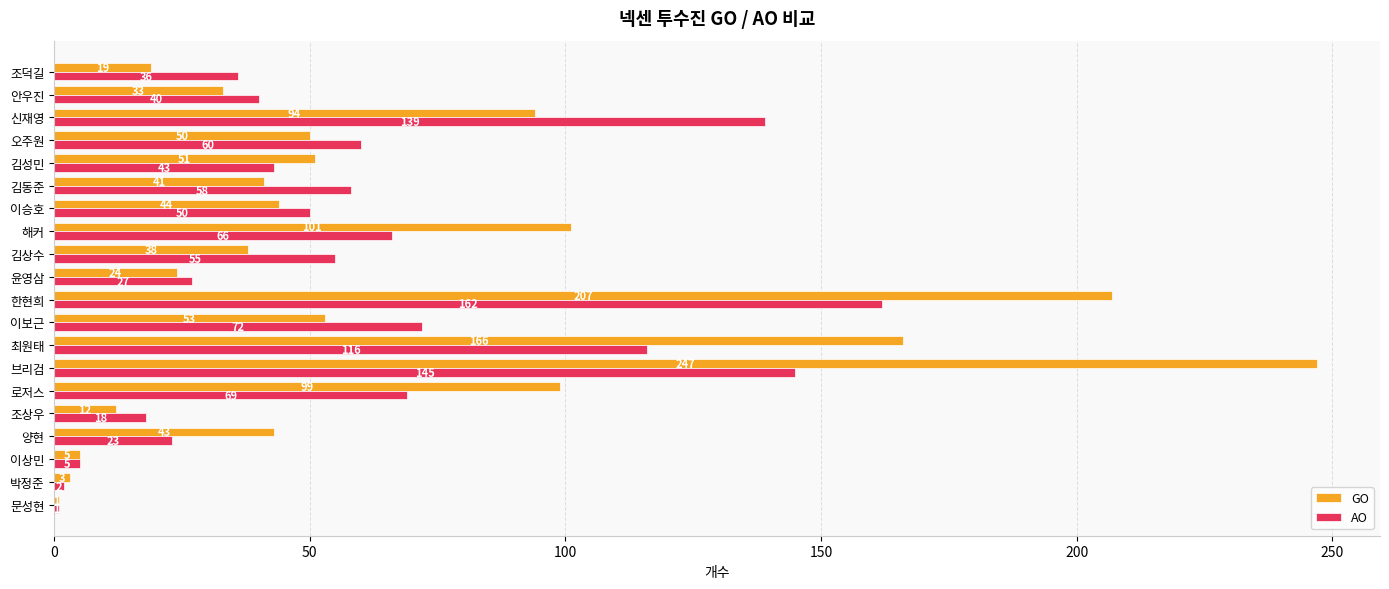

Is the value of AO at 안우진 greater than the value of GO at 양현?

No